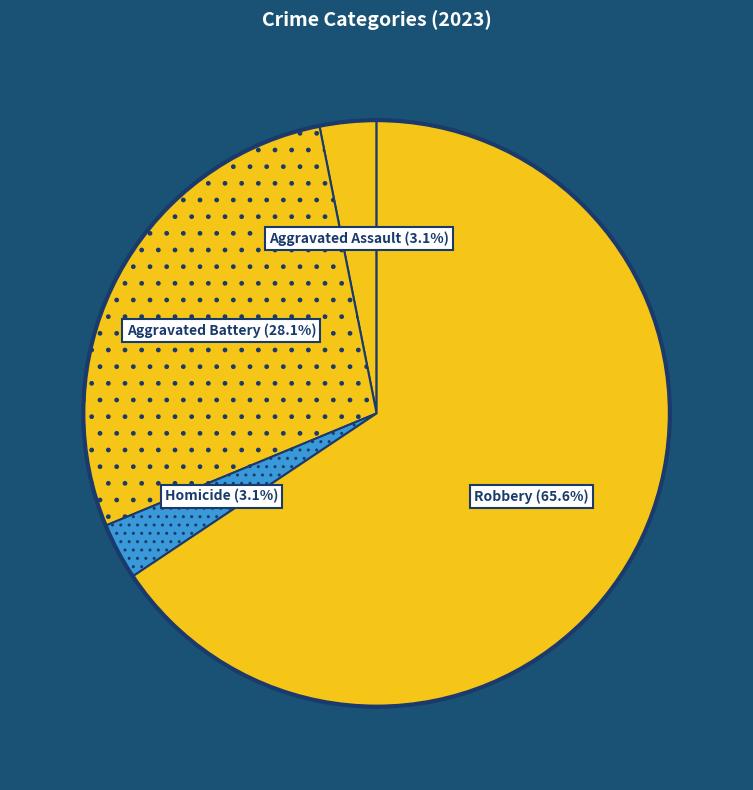

Which category has the biggest portion of the pie?

Robbery